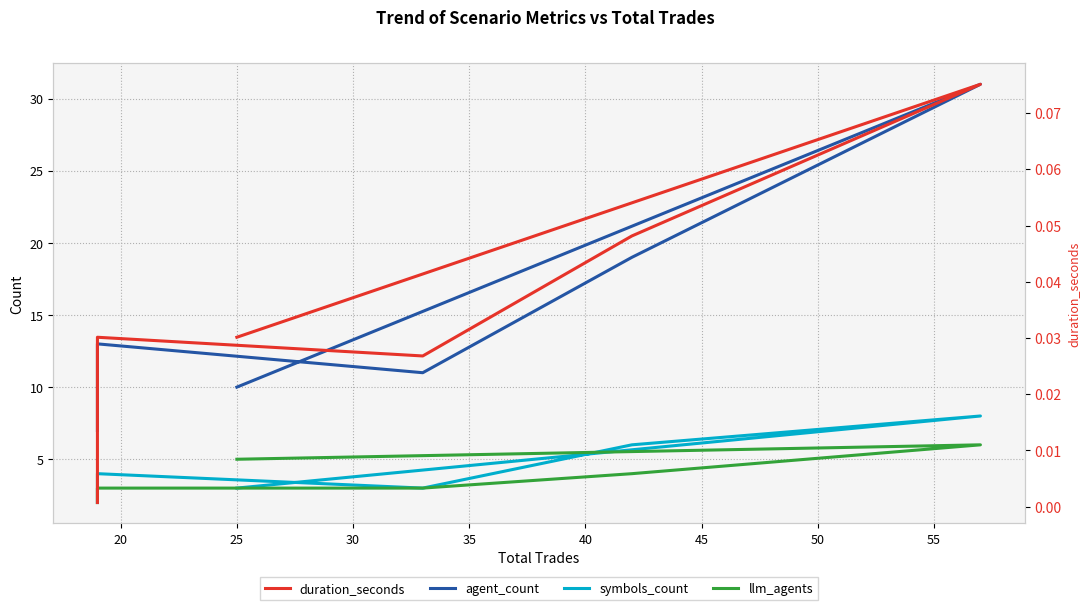

How many lines are shown in the chart?

4